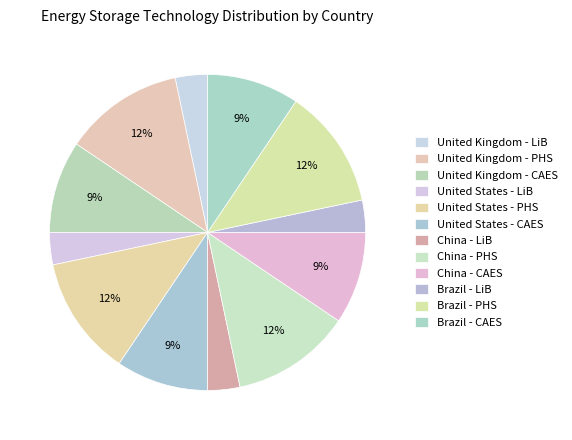

Count the number of slices in the pie.

12